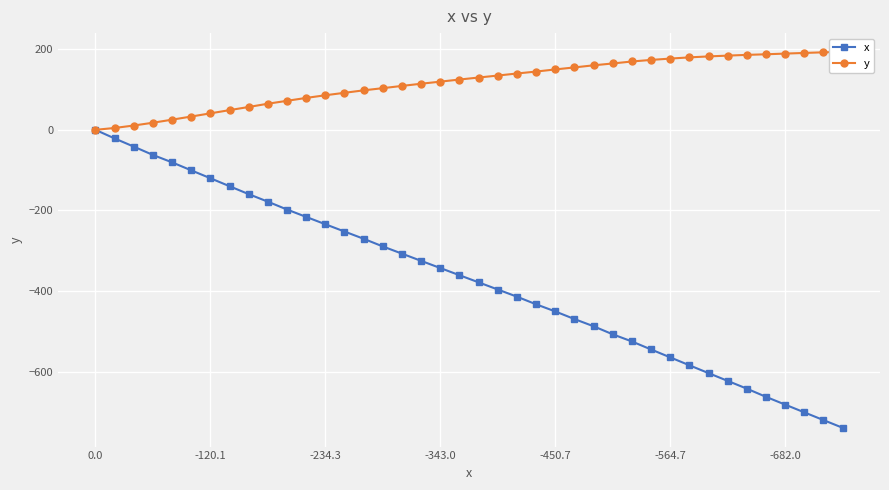

True or false: y and x intersect in this chart.

False